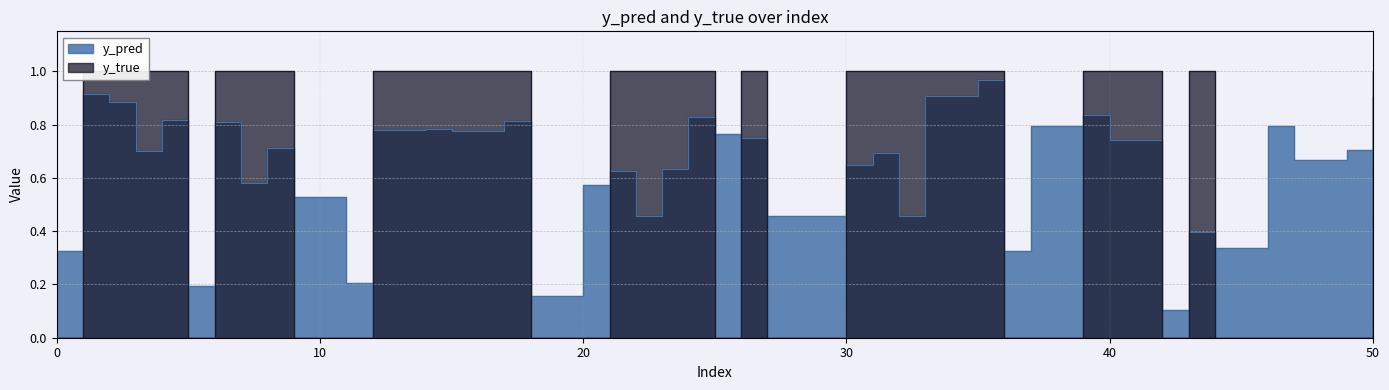

What is the highest value of the y_pred series?

1.0